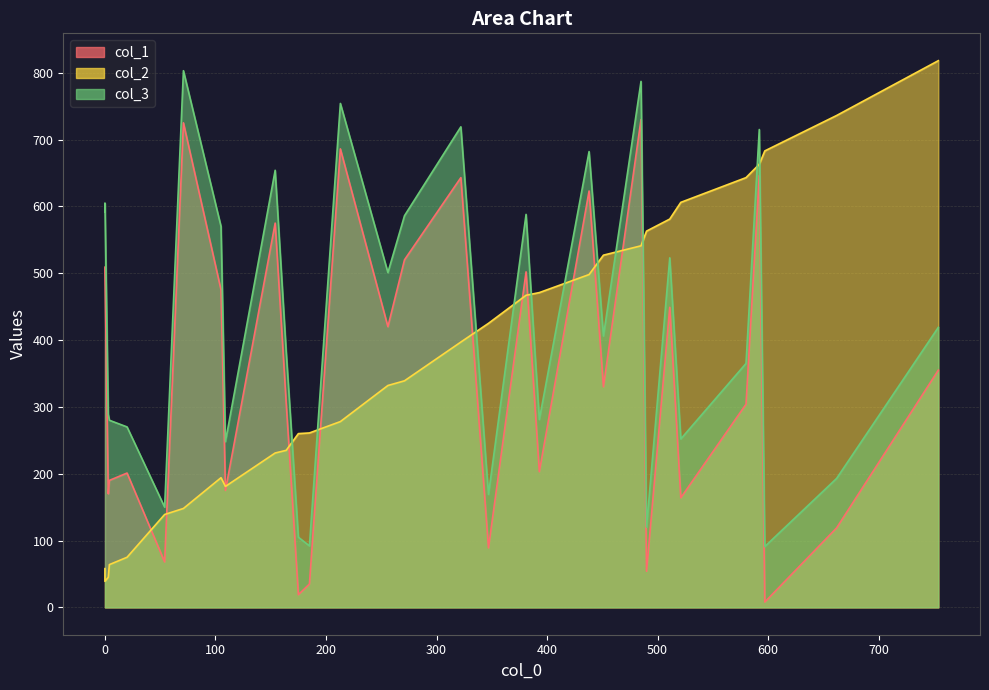

At which category is the sum across all series the highest?

485